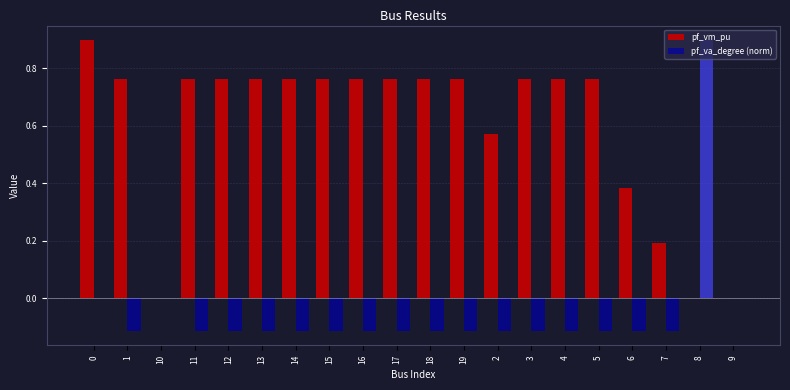

What is the sum of all pf_va_degree (norm) values?

-0.9